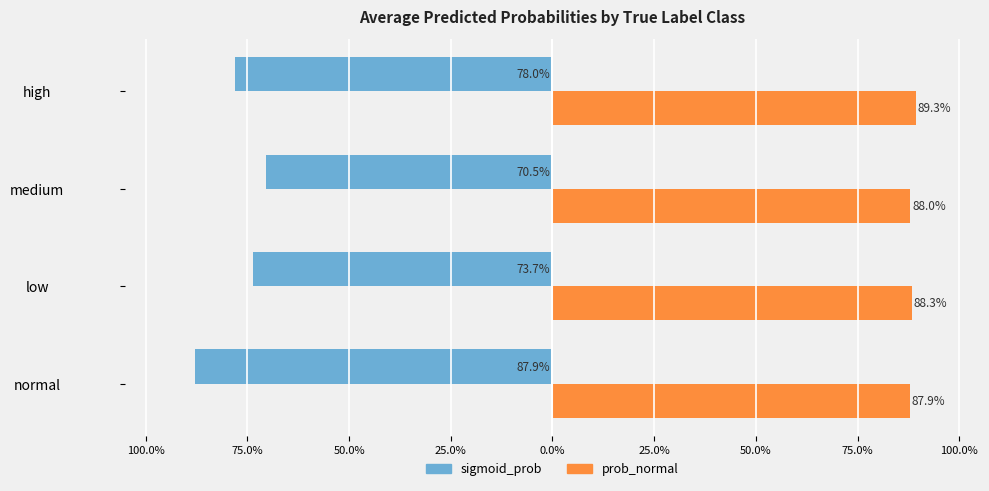

What is the value of the sigmoid_prob bar at the 2nd from the left?

-0.7